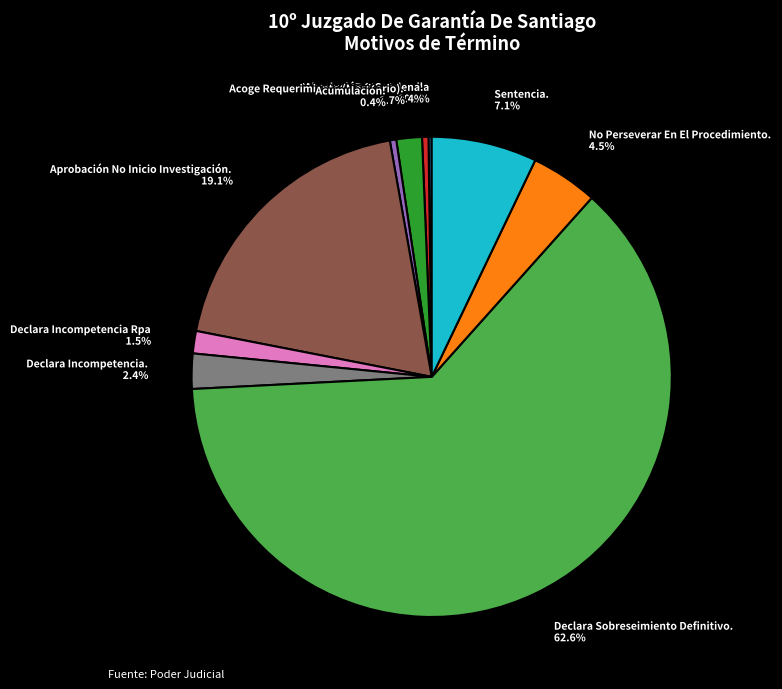

What is the total percentage of Sentencia. and Absolución O Condena.?

7.5%